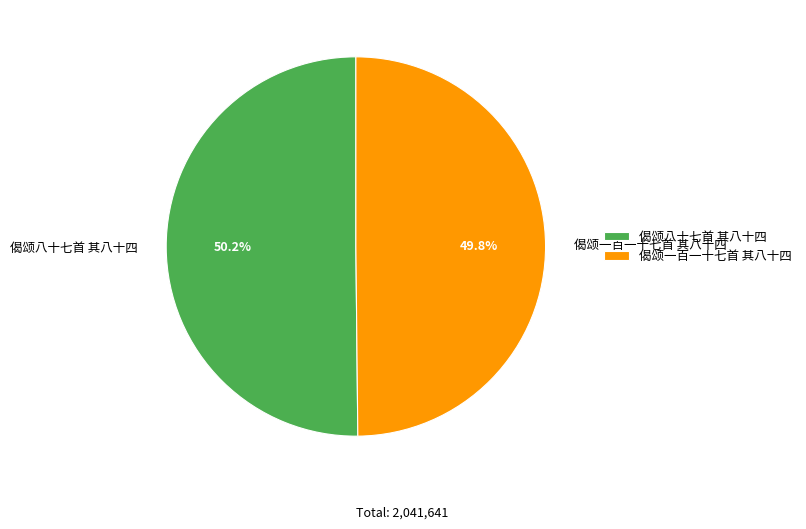

Does any single category account for the majority?

Yes